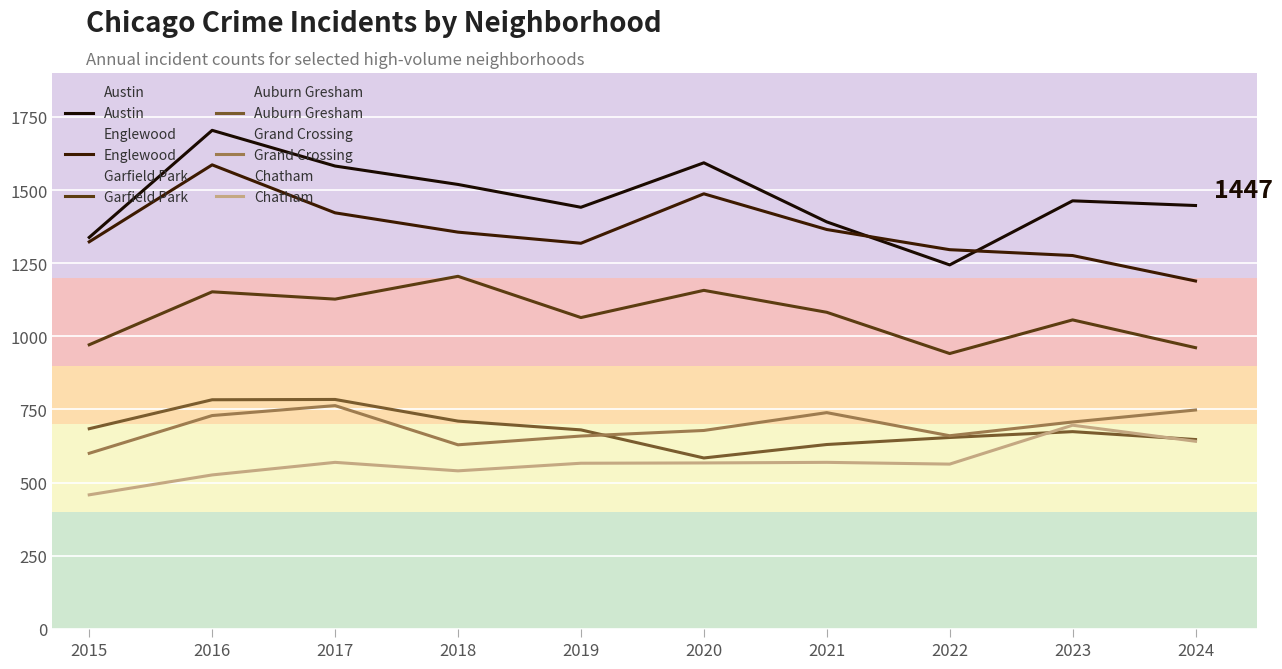

Count the number of categories in the chart.

10